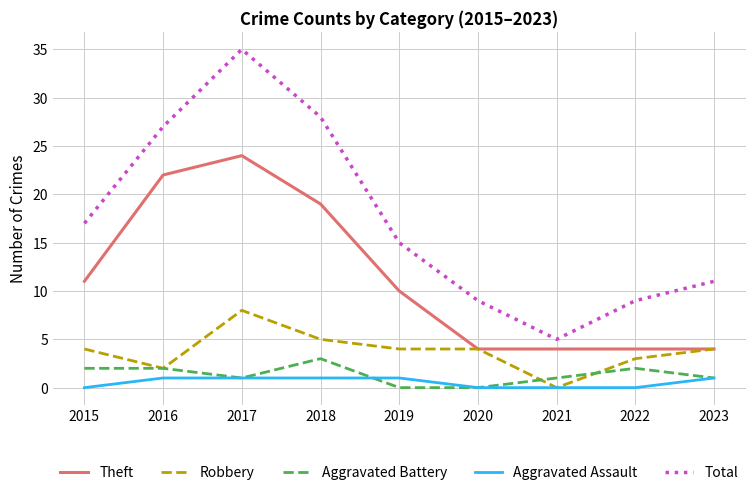

How many lines are shown in the chart?

5